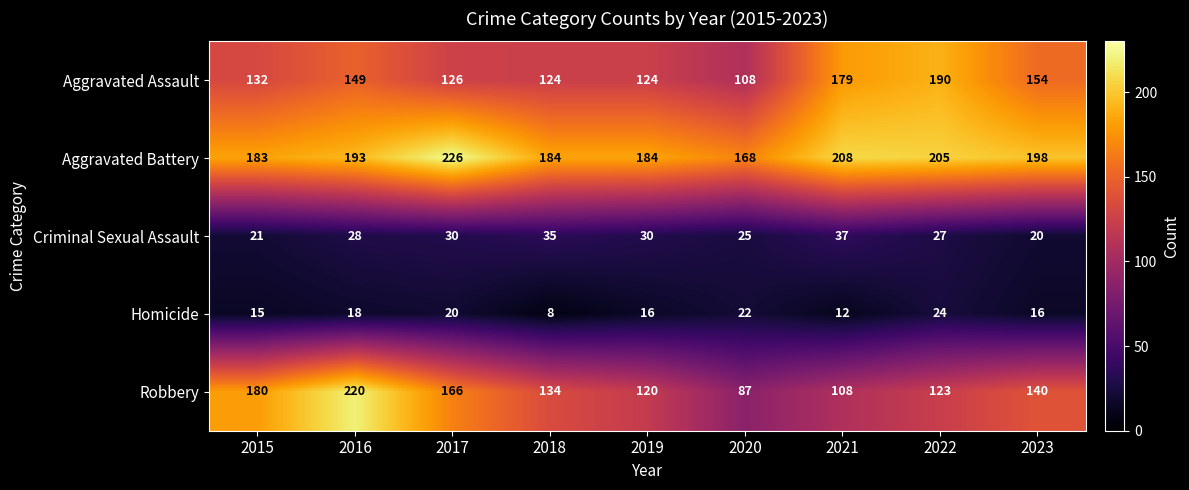

Which category has the highest value across all series?

2017